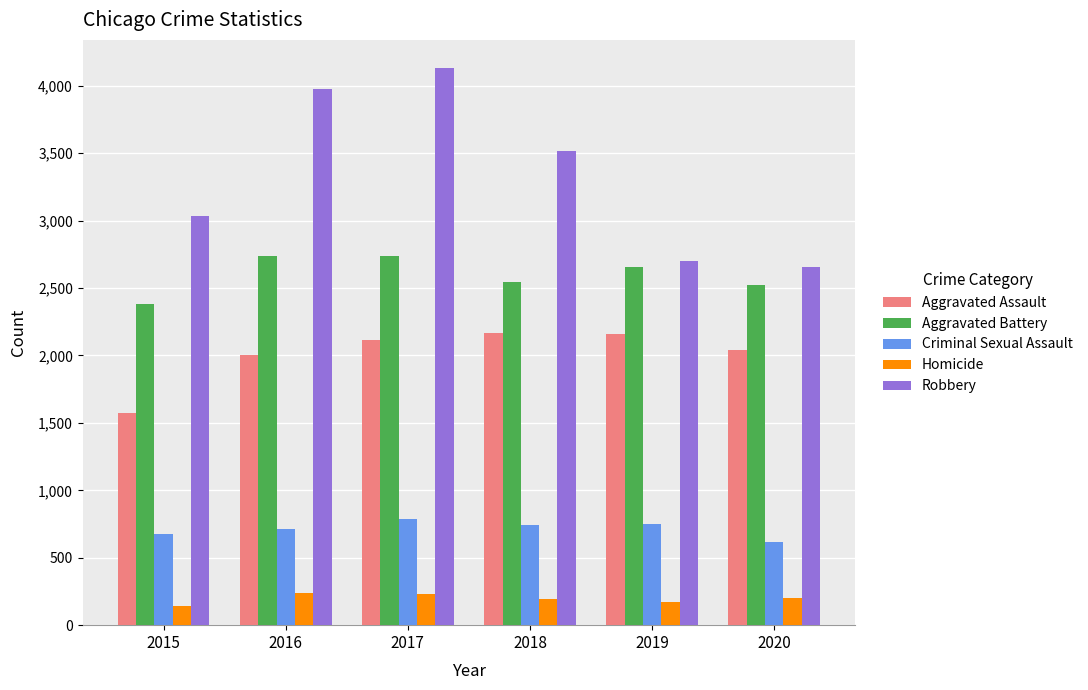

What is the value of the Robbery bar at the 3rd from the left?

4134